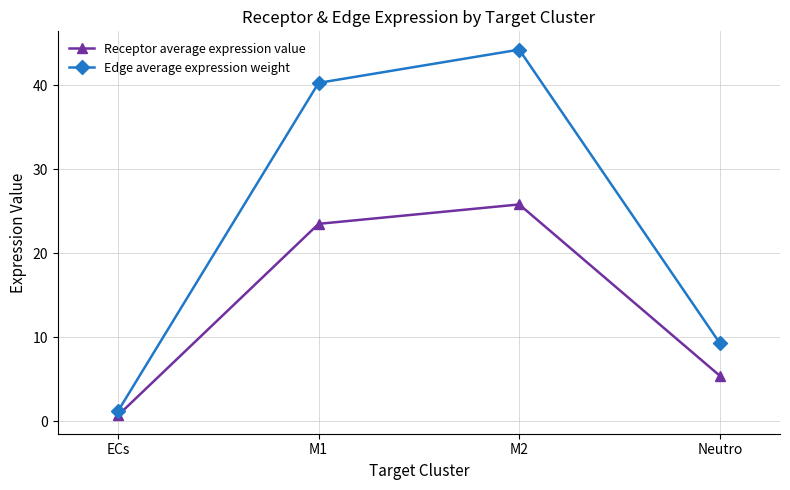

What are all the series names shown in the legend?

Receptor average expression value, Edge average expression weight